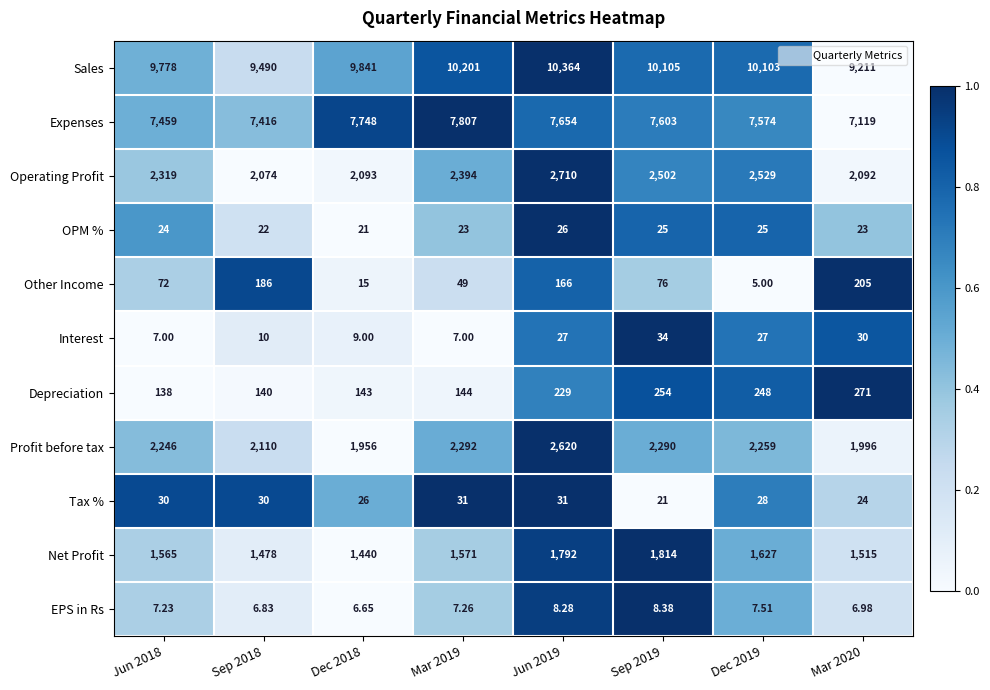

Between Dec 2018 and Sep 2019, which series saw the biggest shift?

Operating Profit